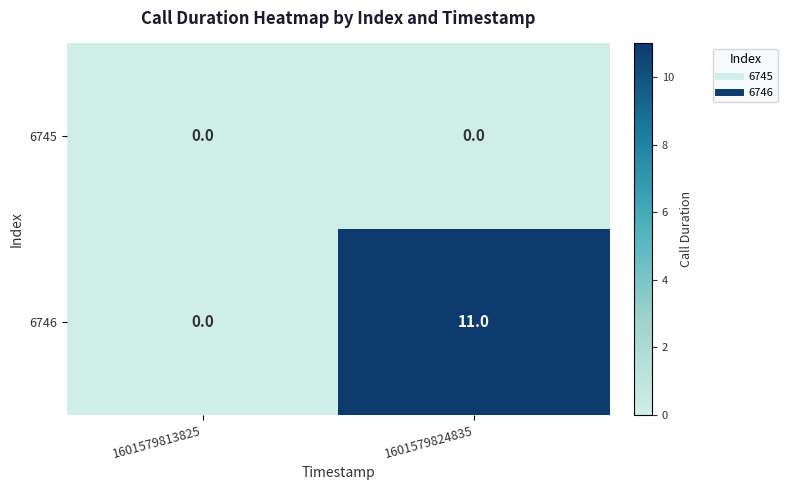

Which series has the largest range (max minus min)?

6746